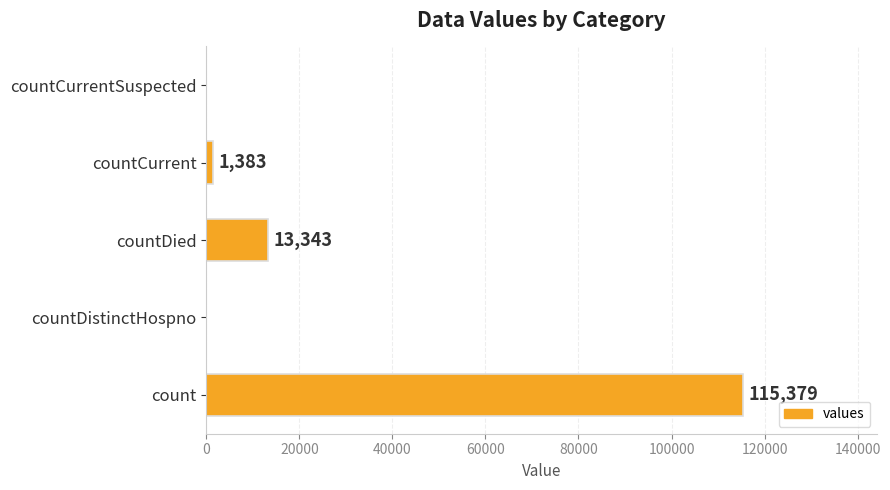

Where is the data nearest to the value 57689?

countDied